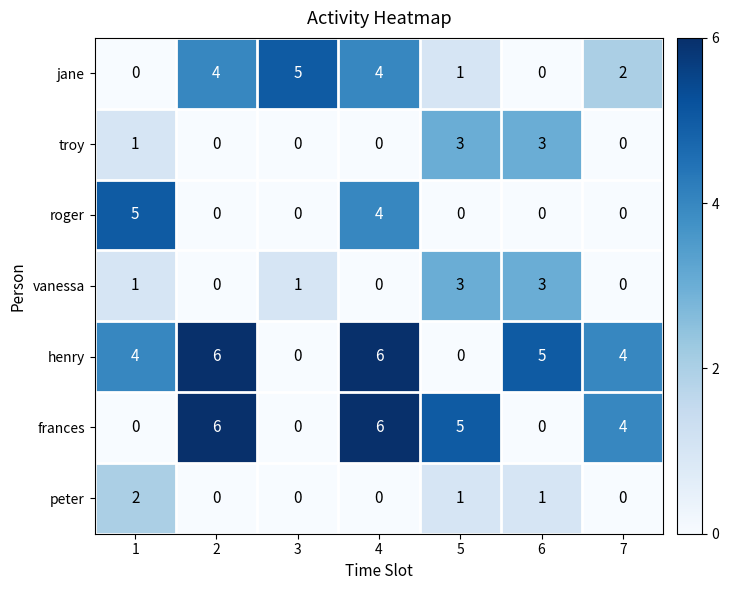

What is the maximum value shown in the chart?

6